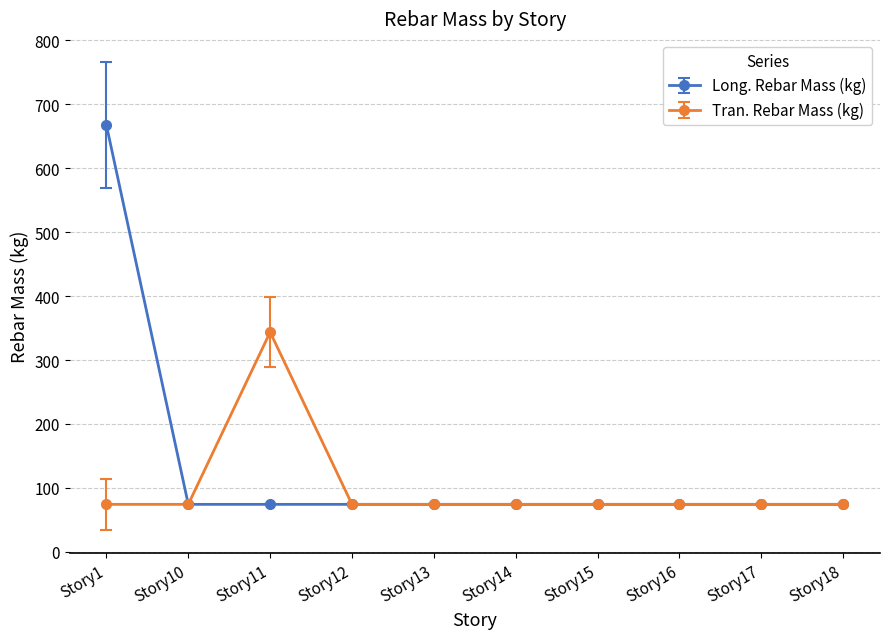

Which series has the largest total across all categories?

Long. Rebar Mass (kg)